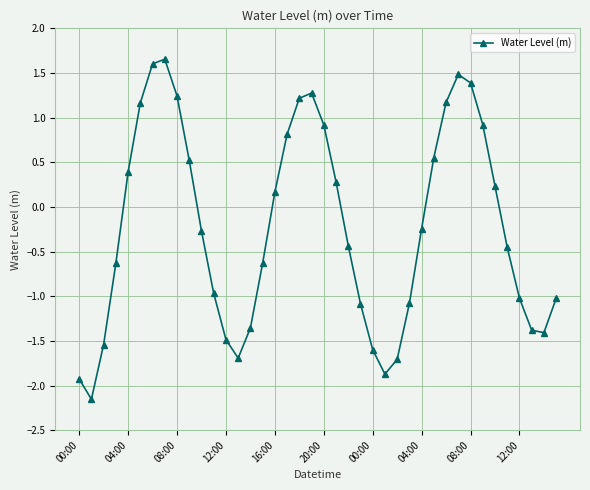

How many values are below 0?

22